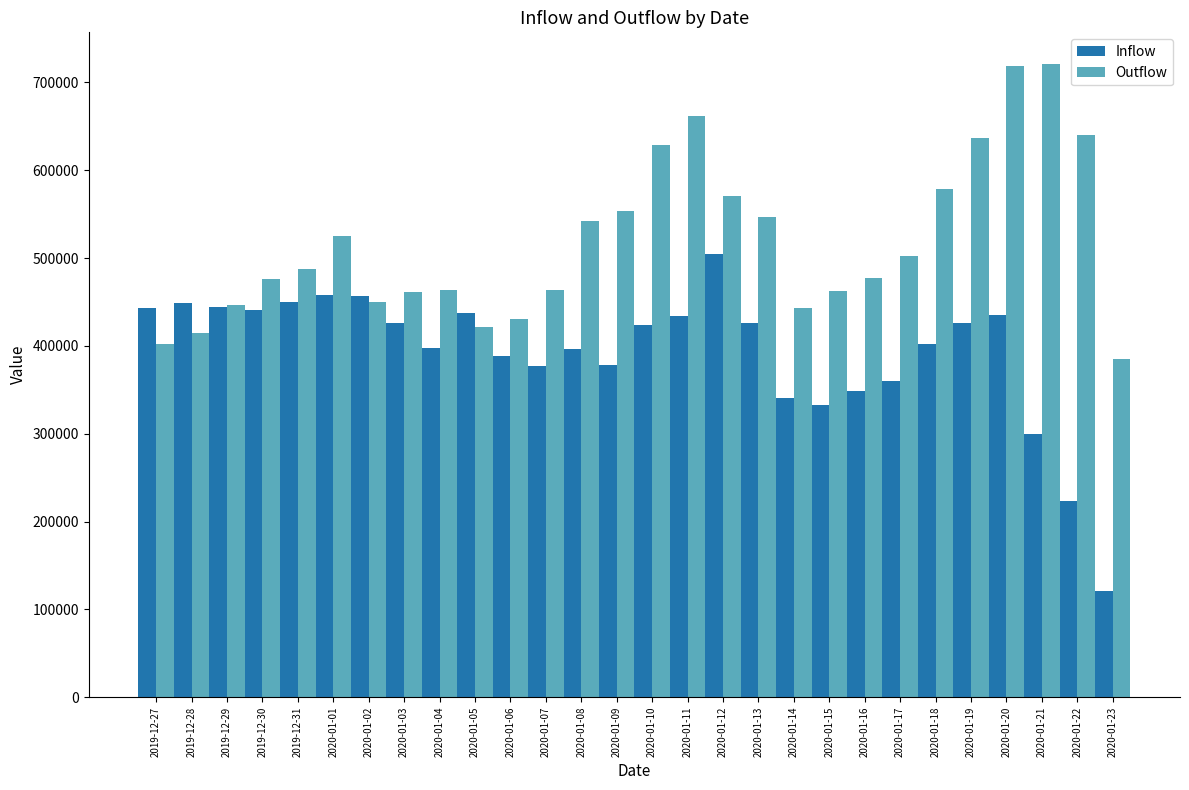

At which category is the sum across all series the highest?

2020-01-20